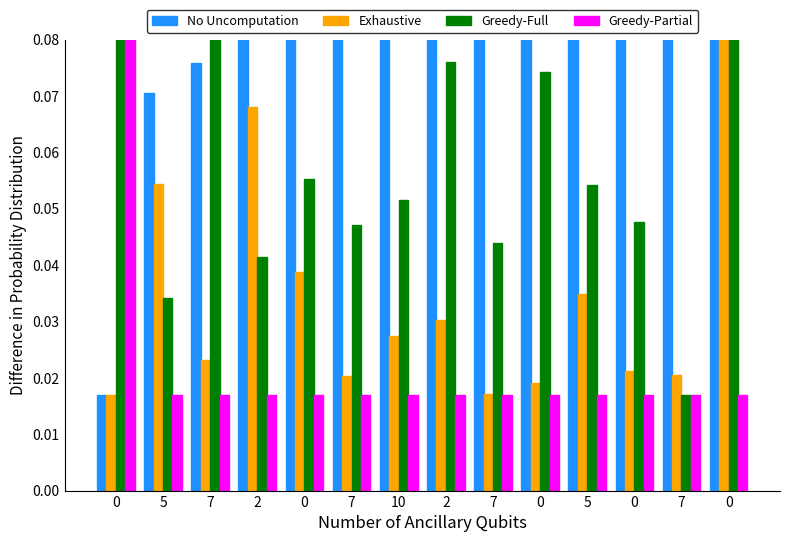

What is the maximum value shown in the chart?

0.1